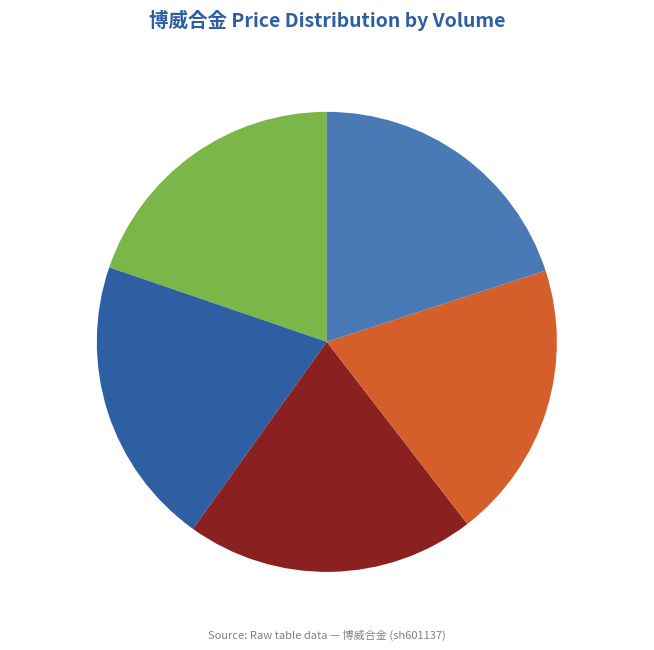

Is there a majority slice in this chart?

No